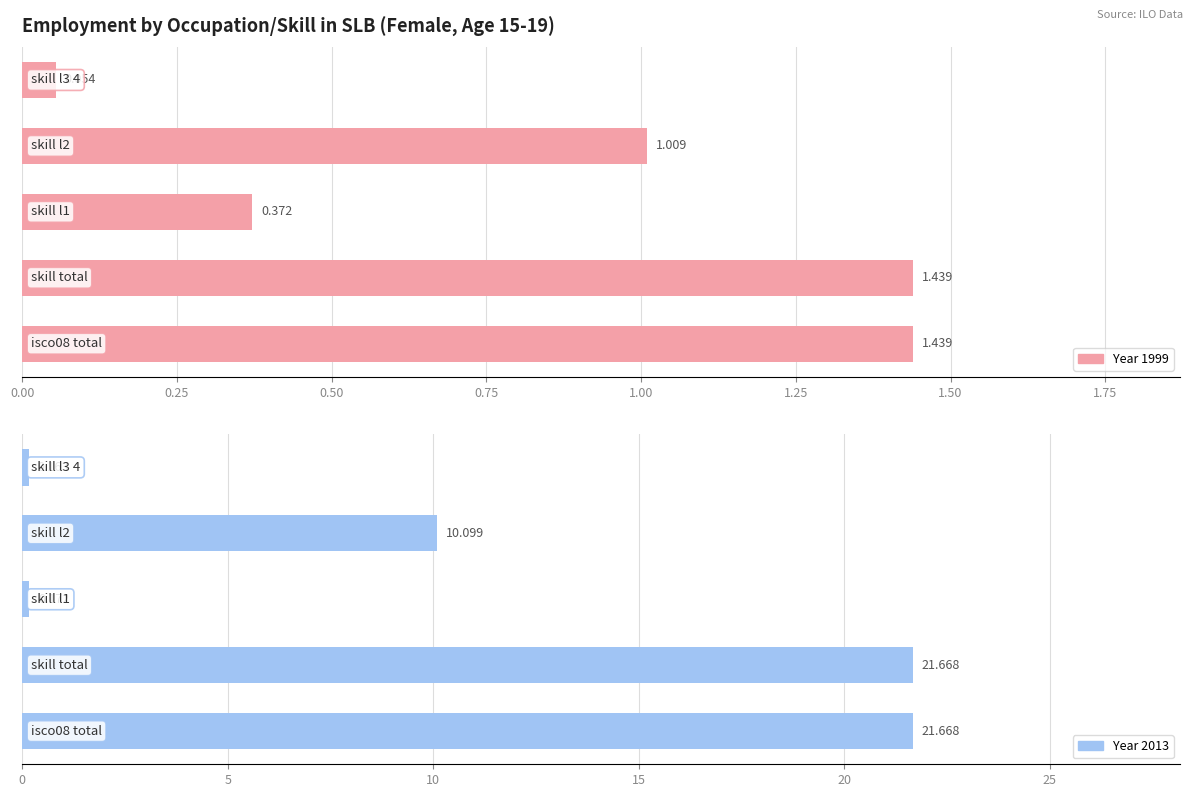

What is the total value across all series at ocu_isco08_total?

23.1